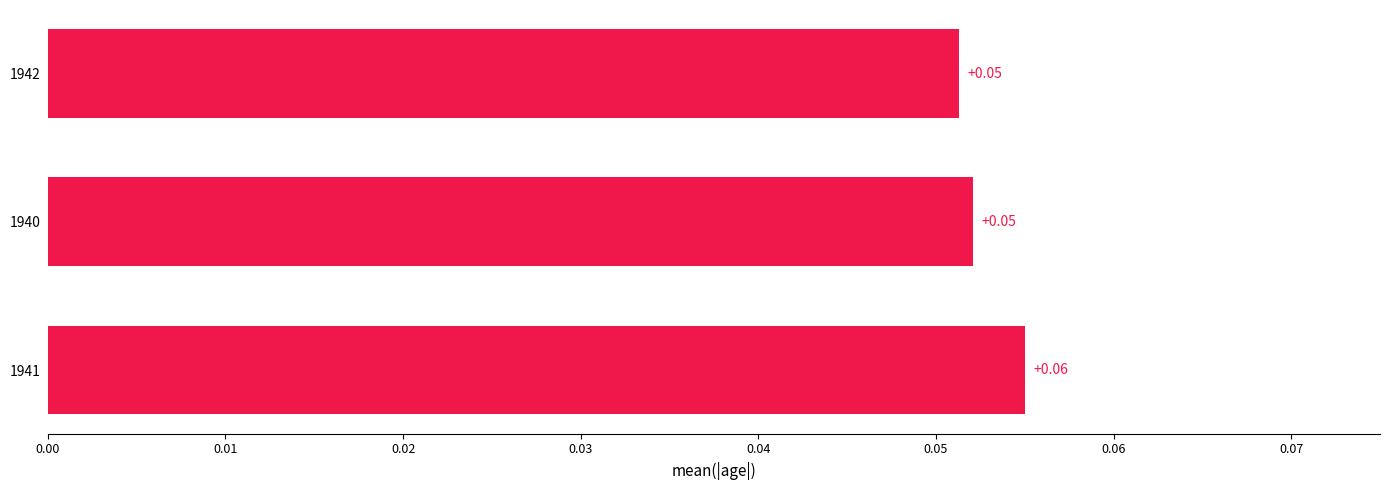

How many values are between 0 and 1?

3